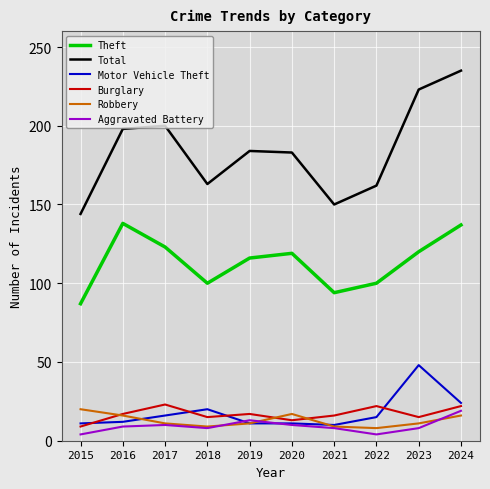

True or false: Total has a value of 200 at 2017.

True